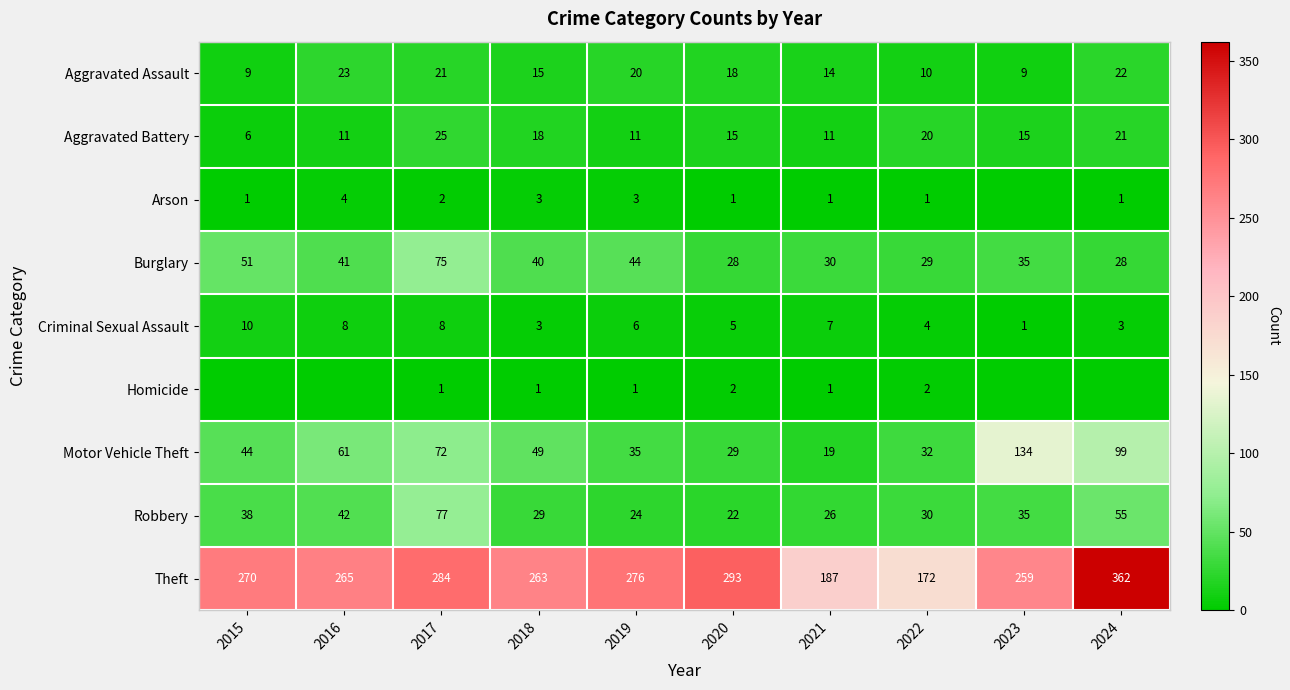

Is it true that Theft equals 284 at 2017?

True